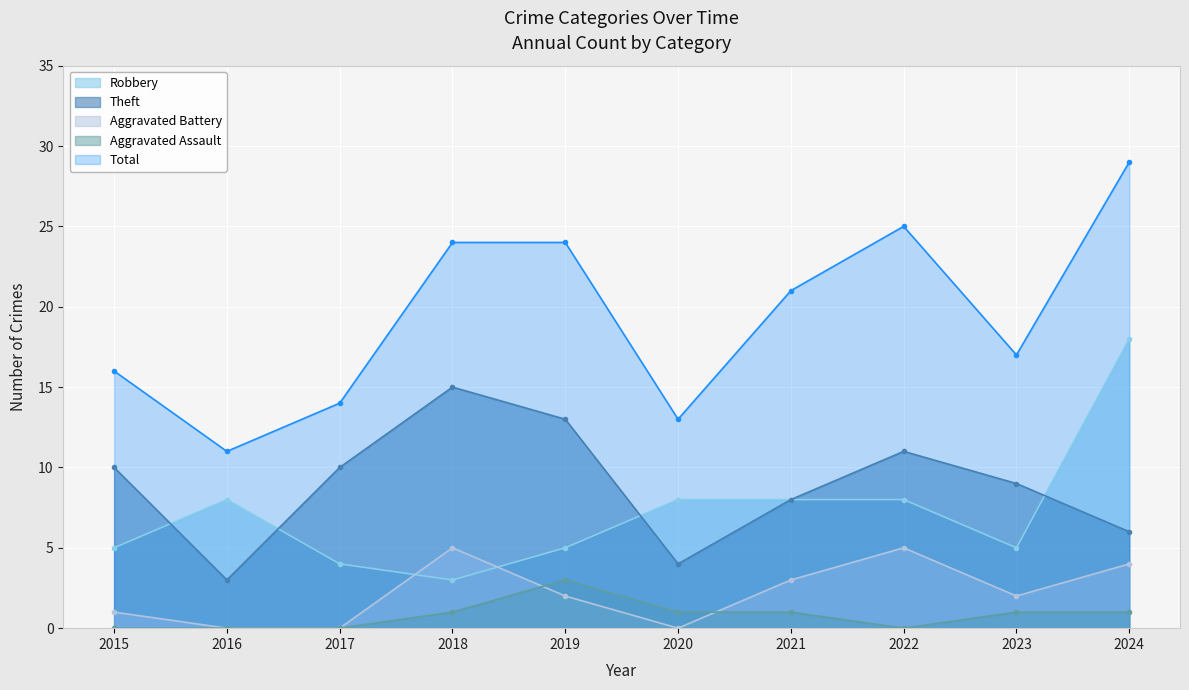

What is the maximum value for Aggravated Battery?

5